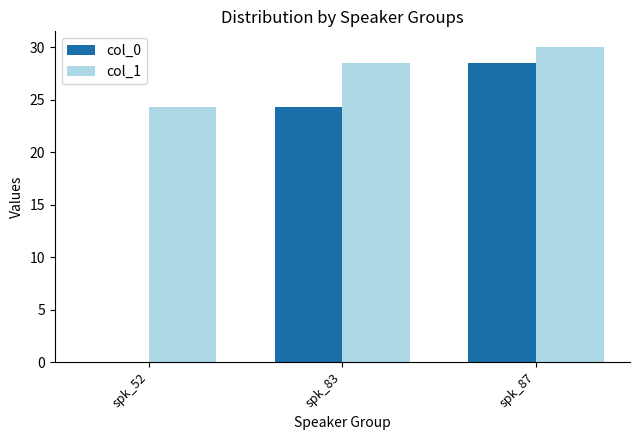

What value does the col_1 series have at spk_83?

28.5